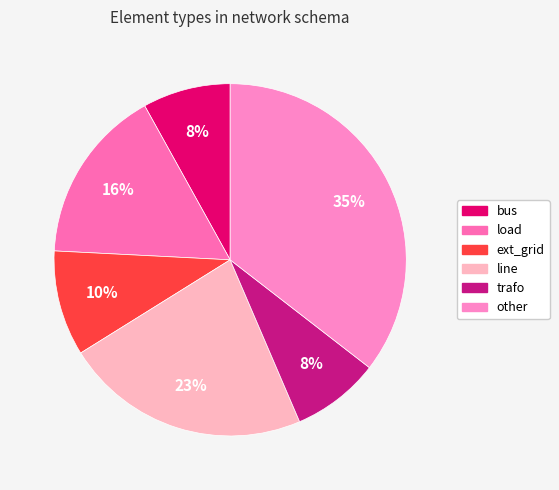

Which category has the smallest portion of the pie?

bus